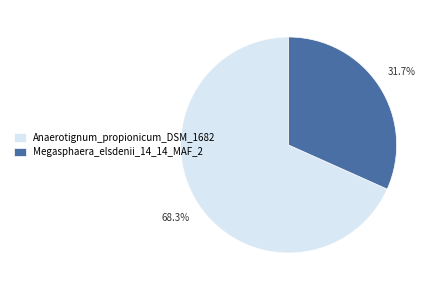

Do Anaerotignum_propionicum_DSM_1682 and Megasphaera_elsdenii_14_14_MAF_2 together represent more than half of the pie?

Yes